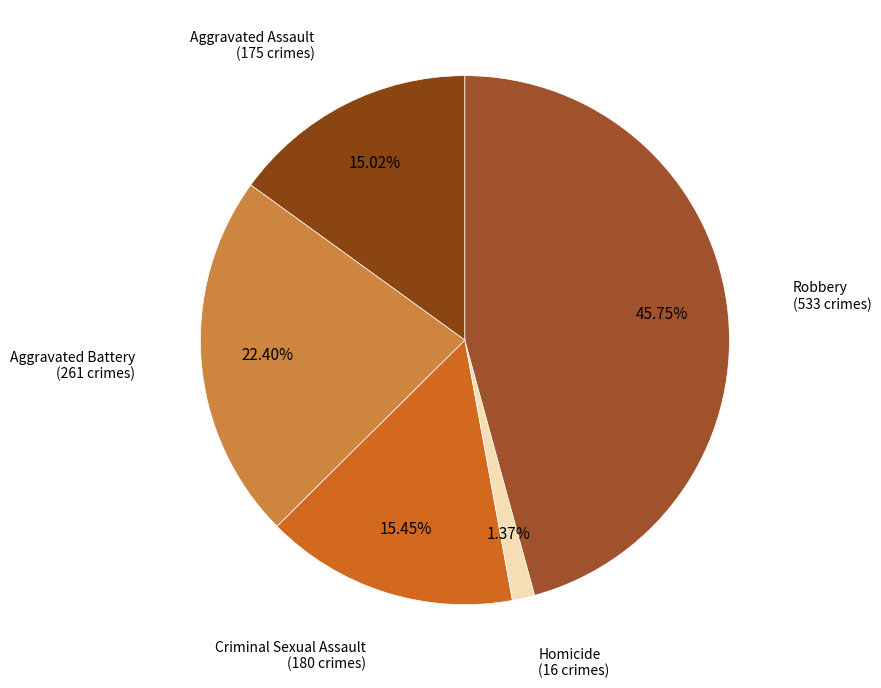

Count the number of slices in the pie.

5